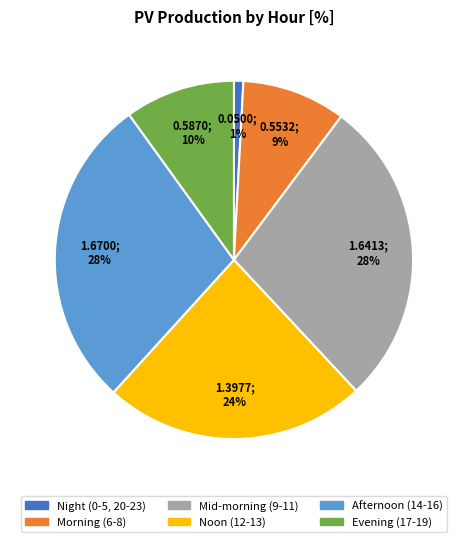

To the nearest percent, what is the difference between the largest and smallest slice percentages?

27%